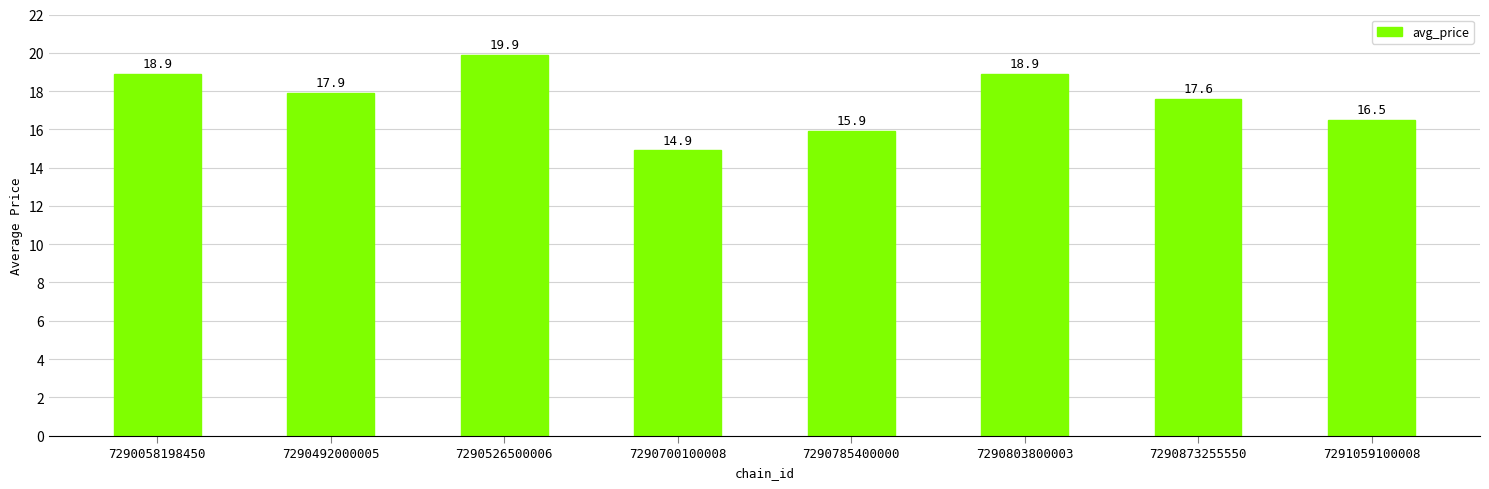

How many data points are less than 17?

3